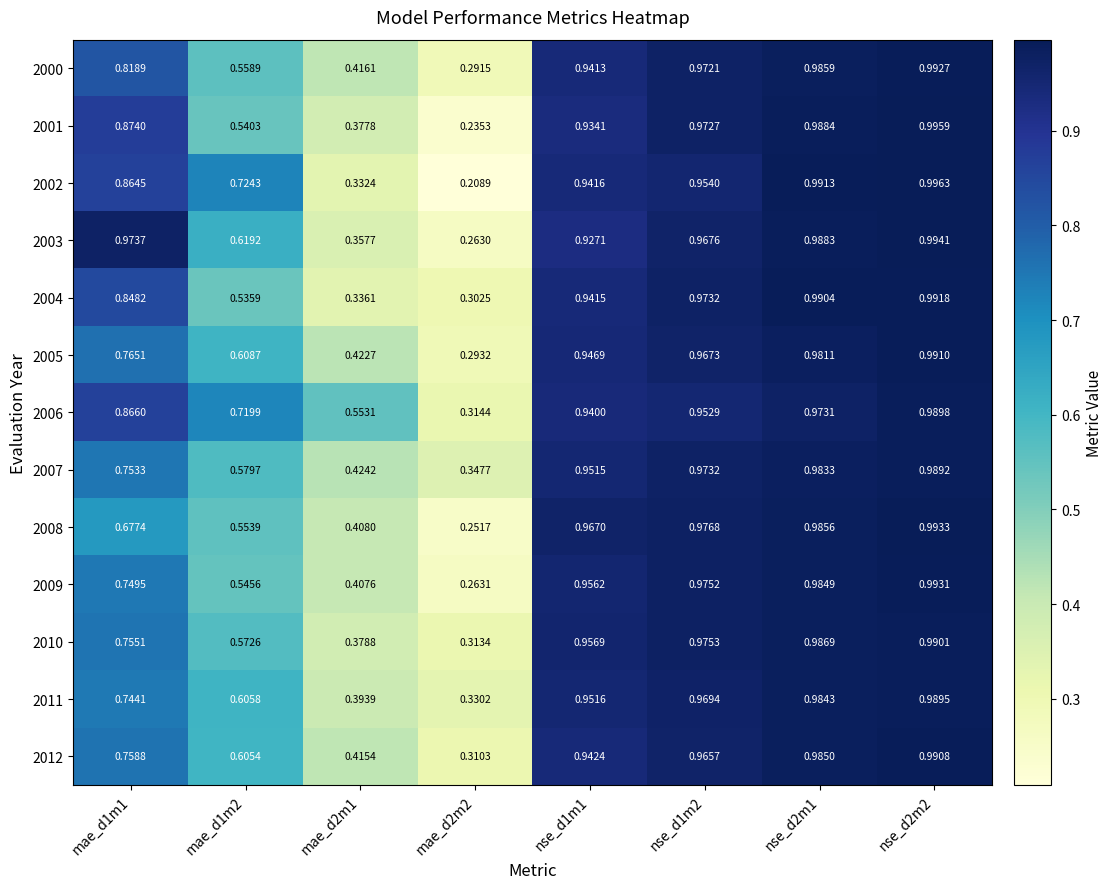

Is the value of 2000 at nse_d2m1 greater than the value of 2009 at mae_d1m1?

Yes